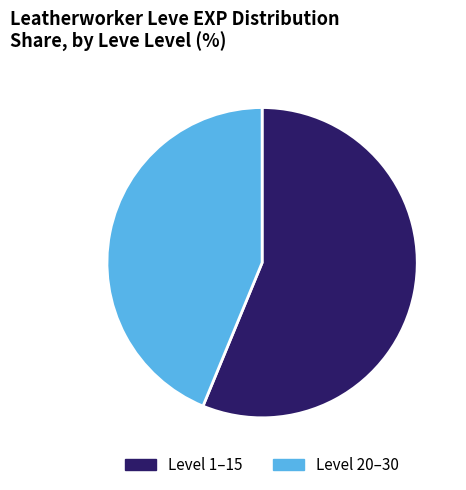

Count the number of slices in the pie.

2